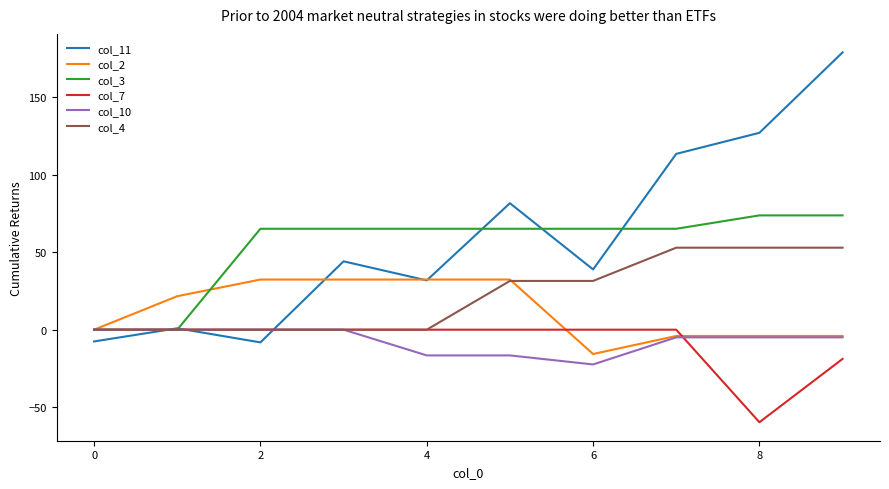

What is the maximum value shown in the chart?

178.7